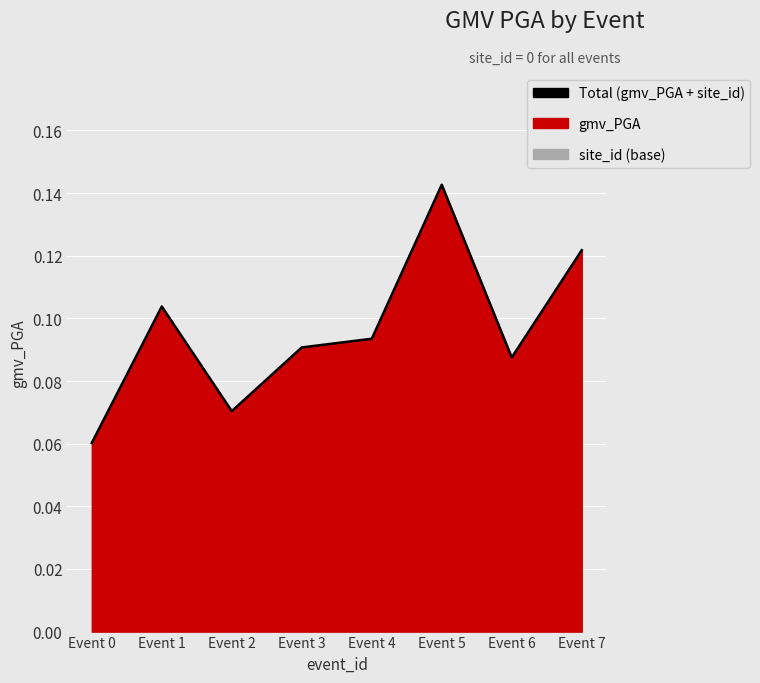

What is the average value?

0.1